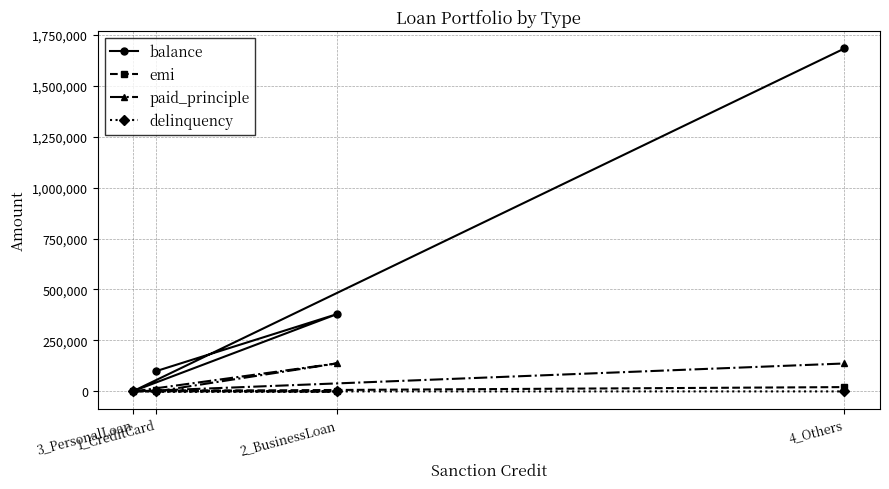

At which category does the chart reach its peak across all series?

4_Others